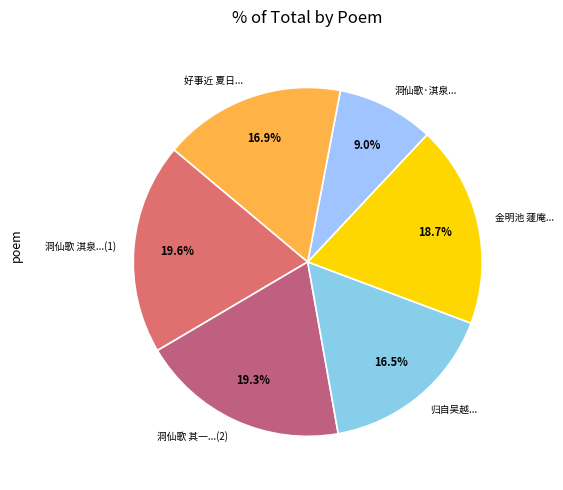

To the nearest percent, what is the average slice percentage?

17%